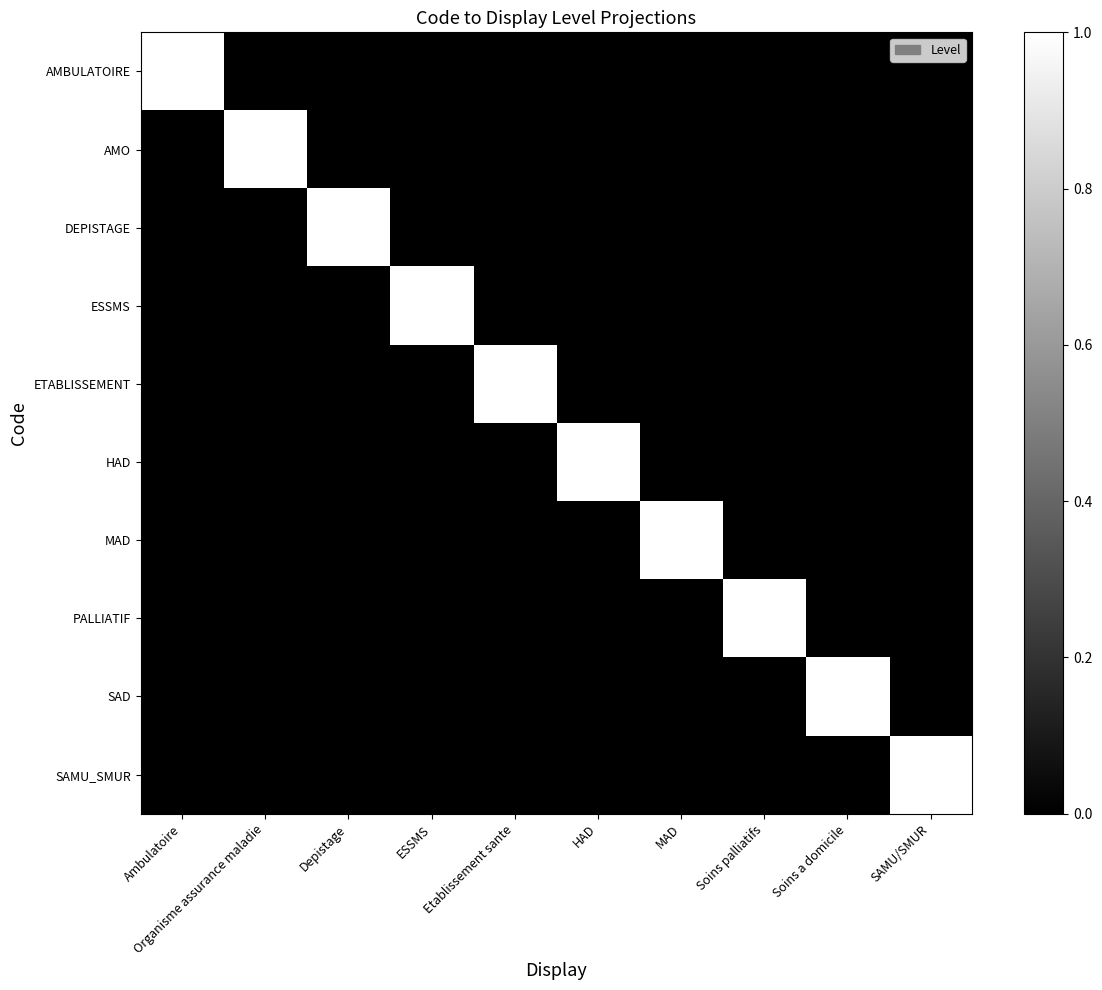

Reading left to right, what are all the values shown in this chart?

AMBULATOIRE: Ambulatoire=1	Organisme assurance maladie=0	Depistage=0	ESSMS=0	Etablissement sante=0	HAD=0	MAD=0	Soins palliatifs=0	Soins a domicile=0	SAMU/SMUR=0
AMO: Ambulatoire=0	Organisme assurance maladie=1	Depistage=0	ESSMS=0	Etablissement sante=0	HAD=0	MAD=0	Soins palliatifs=0	Soins a domicile=0	SAMU/SMUR=0
DEPISTAGE: Ambulatoire=0	Organisme assurance maladie=0	Depistage=1	ESSMS=0	Etablissement sante=0	HAD=0	MAD=0	Soins palliatifs=0	Soins a domicile=0	SAMU/SMUR=0
ESSMS: Ambulatoire=0	Organisme assurance maladie=0	Depistage=0	ESSMS=1	Etablissement sante=0	HAD=0	MAD=0	Soins palliatifs=0	Soins a domicile=0	SAMU/SMUR=0
ETABLISSEMENT: Ambulatoire=0	Organisme assurance maladie=0	Depistage=0	ESSMS=0	Etablissement sante=1	HAD=0	MAD=0	Soins palliatifs=0	Soins a domicile=0	SAMU/SMUR=0
HAD: Ambulatoire=0	Organisme assurance maladie=0	Depistage=0	ESSMS=0	Etablissement sante=0	HAD=1	MAD=0	Soins palliatifs=0	Soins a domicile=0	SAMU/SMUR=0
MAD: Ambulatoire=0	Organisme assurance maladie=0	Depistage=0	ESSMS=0	Etablissement sante=0	HAD=0	MAD=1	Soins palliatifs=0	Soins a domicile=0	SAMU/SMUR=0
PALLIATIF: Ambulatoire=0	Organisme assurance maladie=0	Depistage=0	ESSMS=0	Etablissement sante=0	HAD=0	MAD=0	Soins palliatifs=1	Soins a domicile=0	SAMU/SMUR=0
SAD: Ambulatoire=0	Organisme assurance maladie=0	Depistage=0	ESSMS=0	Etablissement sante=0	HAD=0	MAD=0	Soins palliatifs=0	Soins a domicile=1	SAMU/SMUR=0
SAMU_SMUR: Ambulatoire=0	Organisme assurance maladie=0	Depistage=0	ESSMS=0	Etablissement sante=0	HAD=0	MAD=0	Soins palliatifs=0	Soins a domicile=0	SAMU/SMUR=1